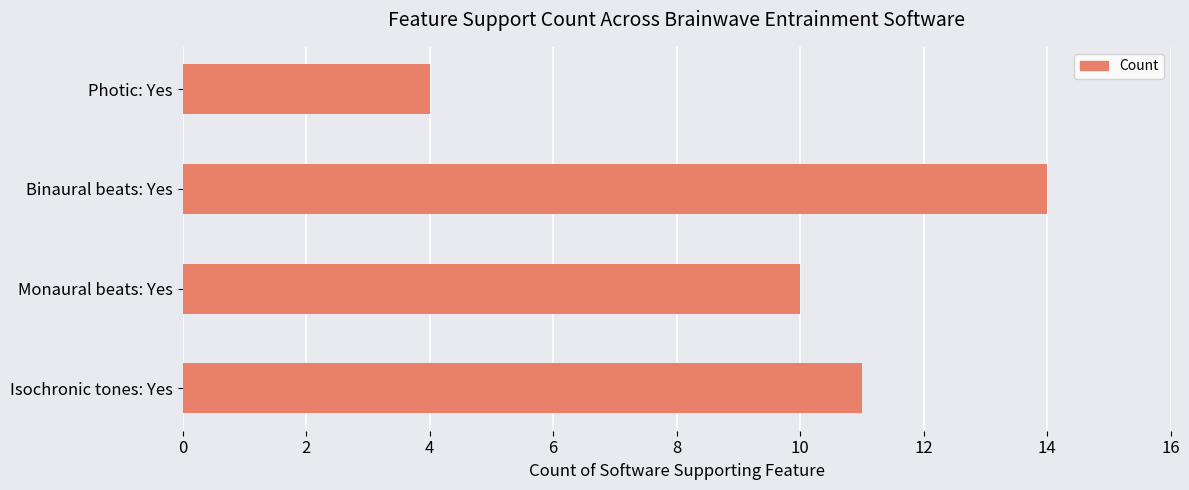

Which category has the highest value across all series?

Binaural beats: Yes